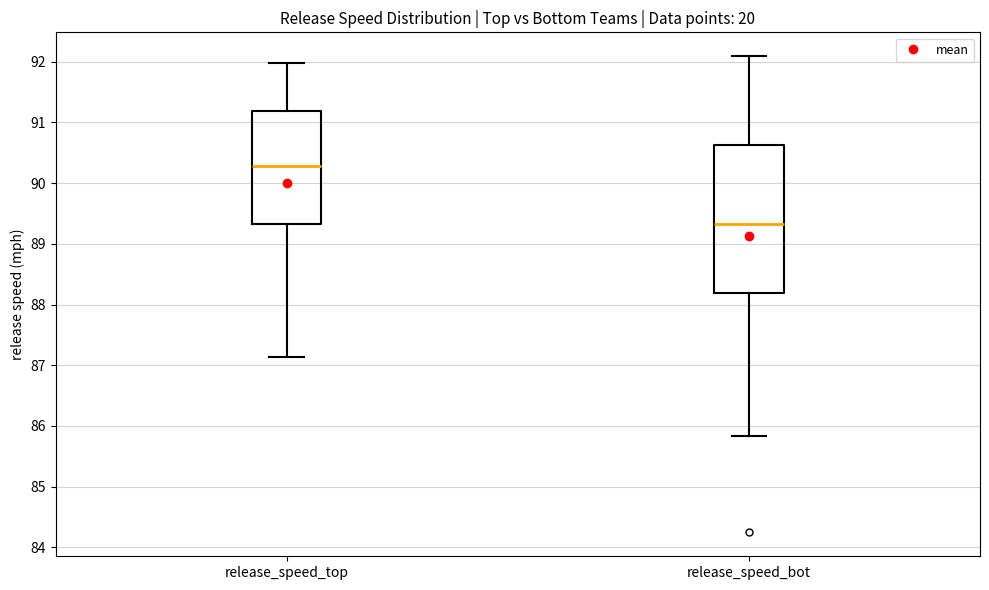

Which box has the highest median line?

release_speed_top